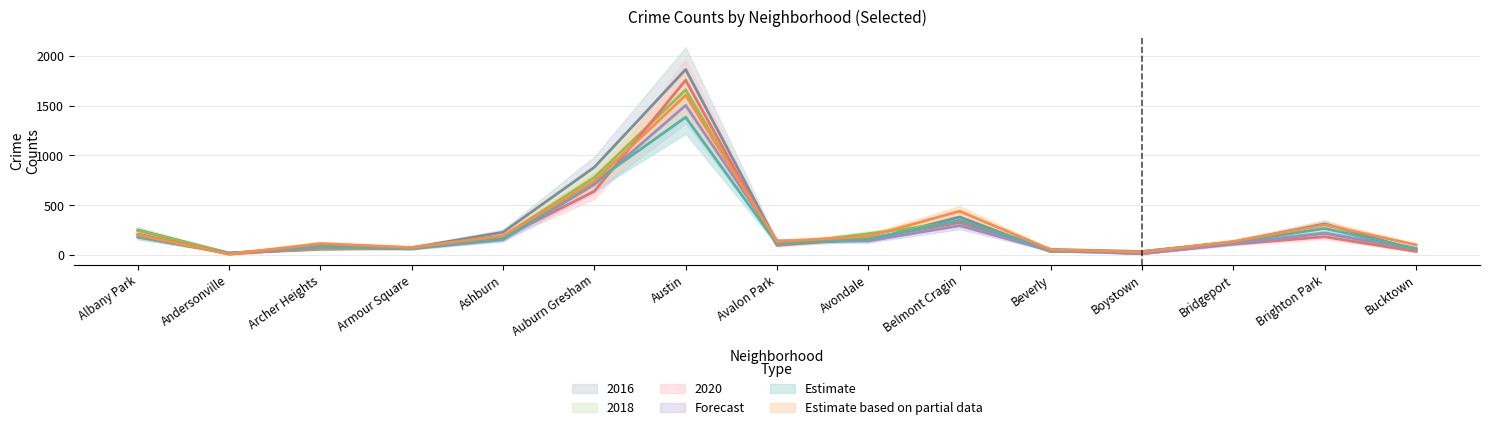

What is the average value of the 2022 series?

254